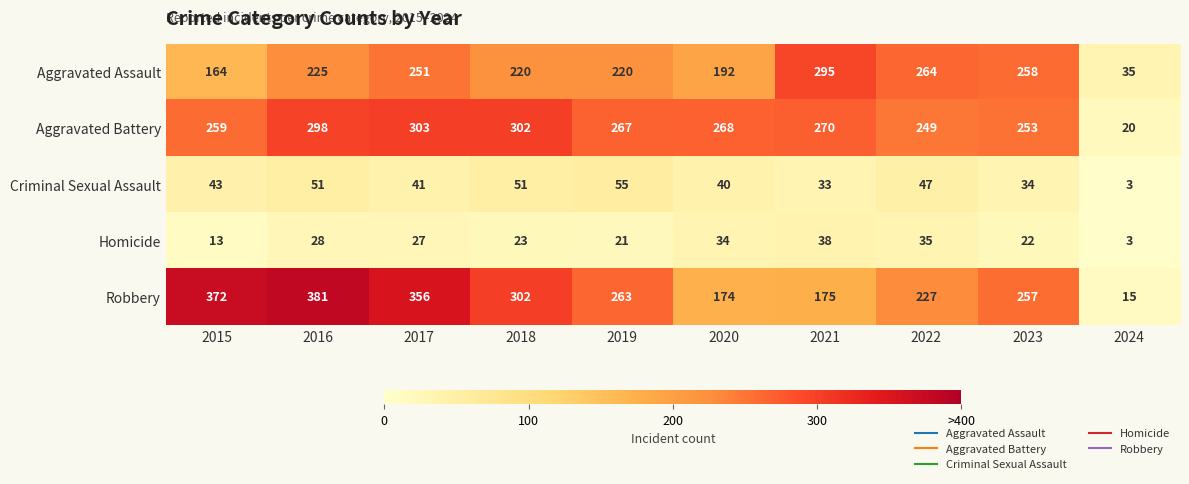

Which category has the lowest value across all series?

2024